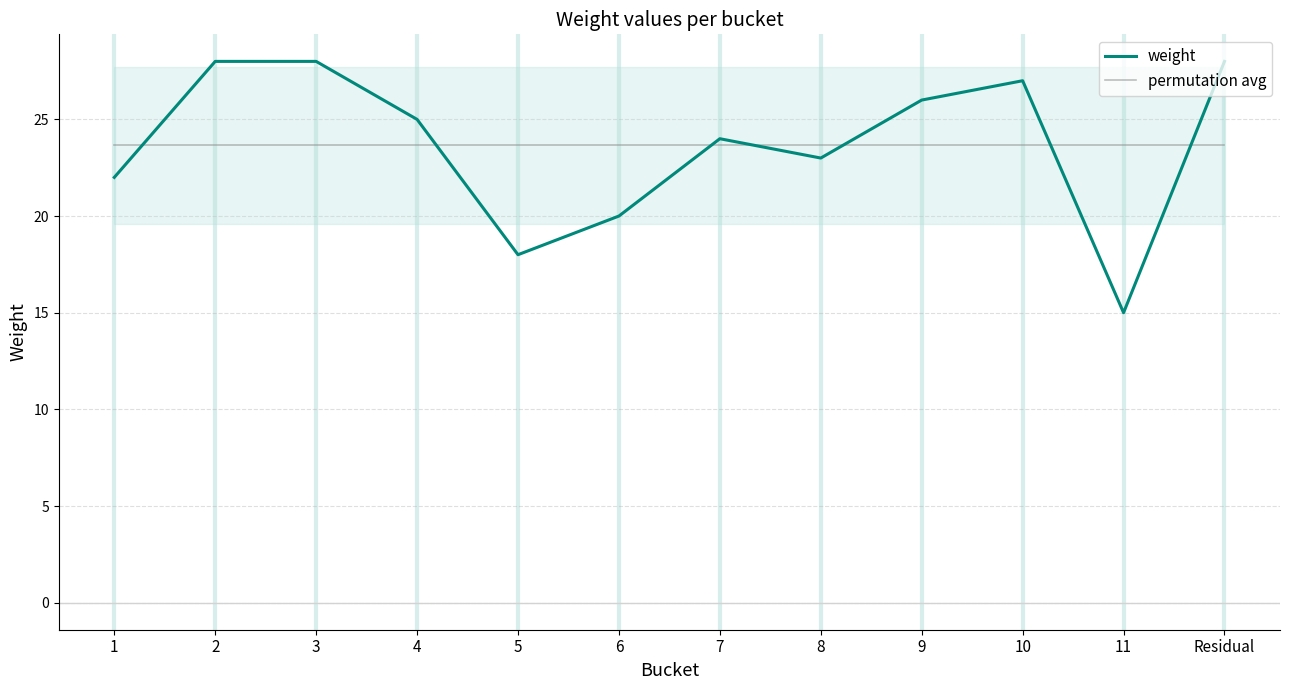

Where is weight nearest to the value 21?

1